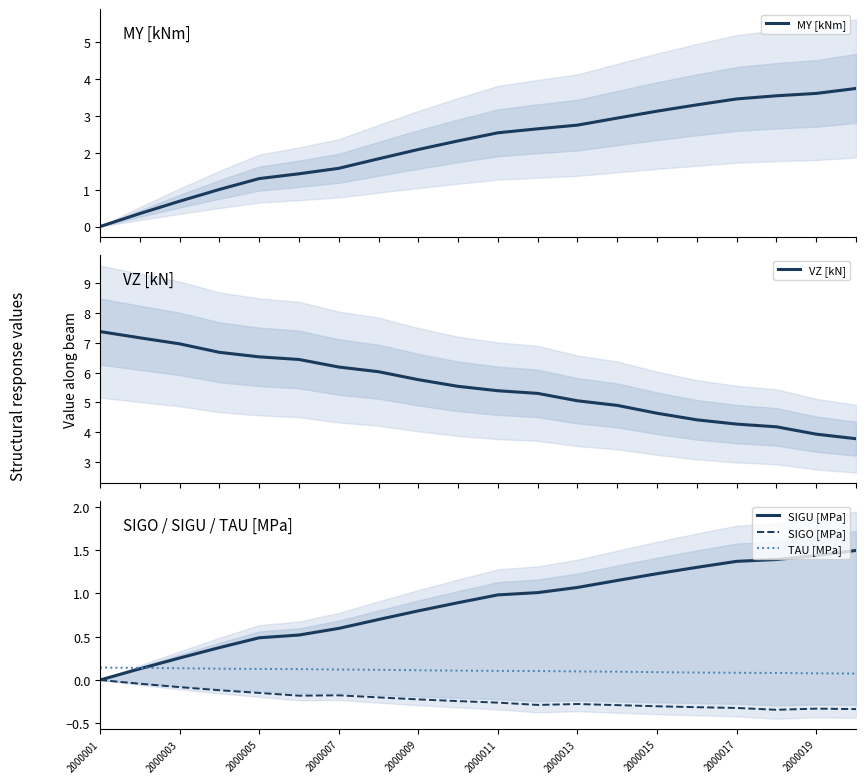

How many values in the VZ [kN] series exceed 5?

13